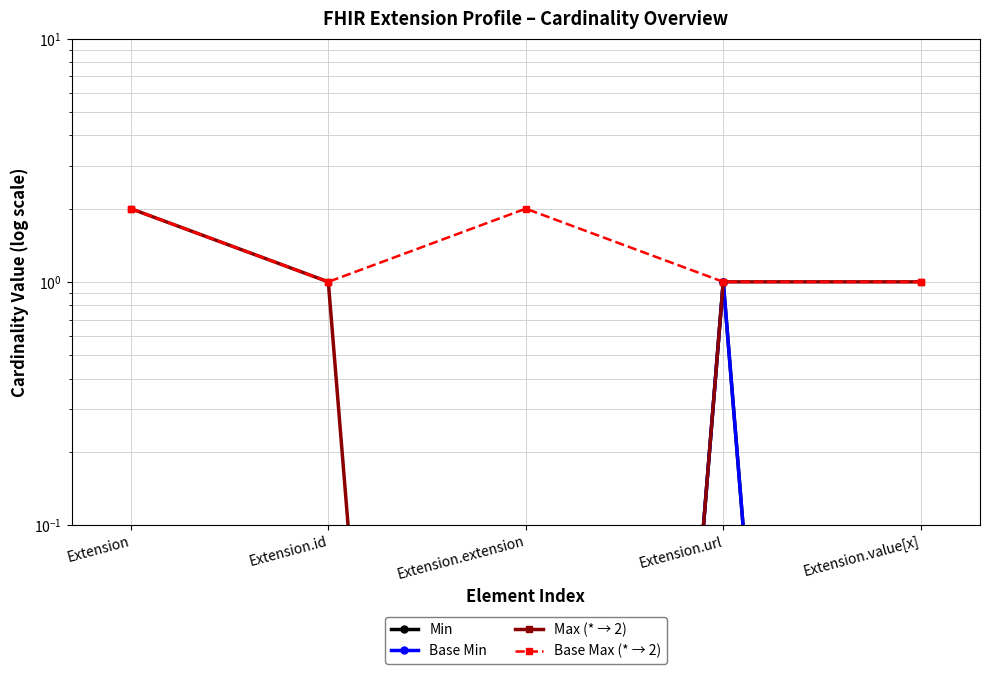

True or false: Base Max (* → 2) has a value of 0.6 at Extension.

False